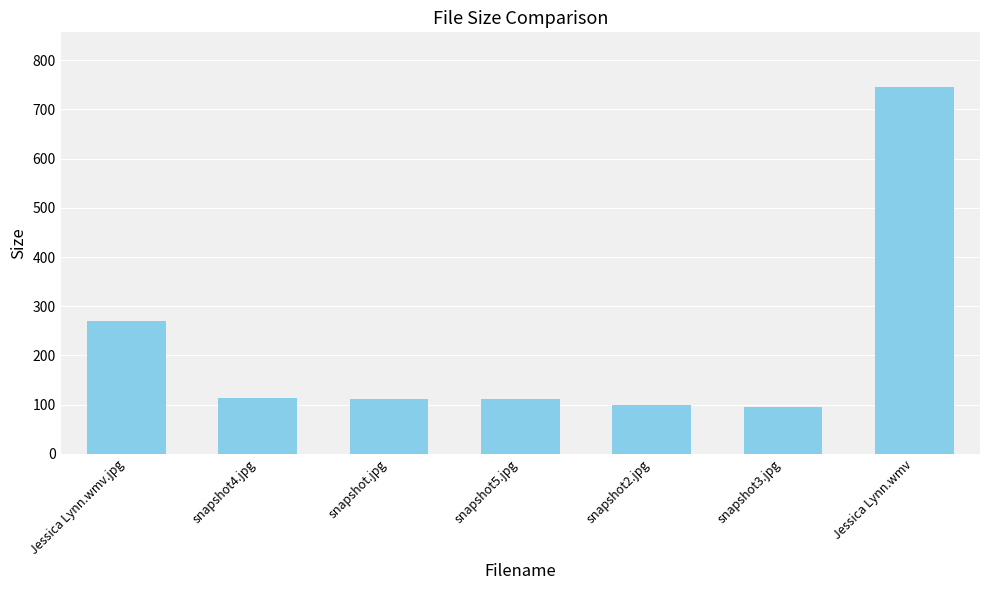

What is the sum of all values?

1546.3